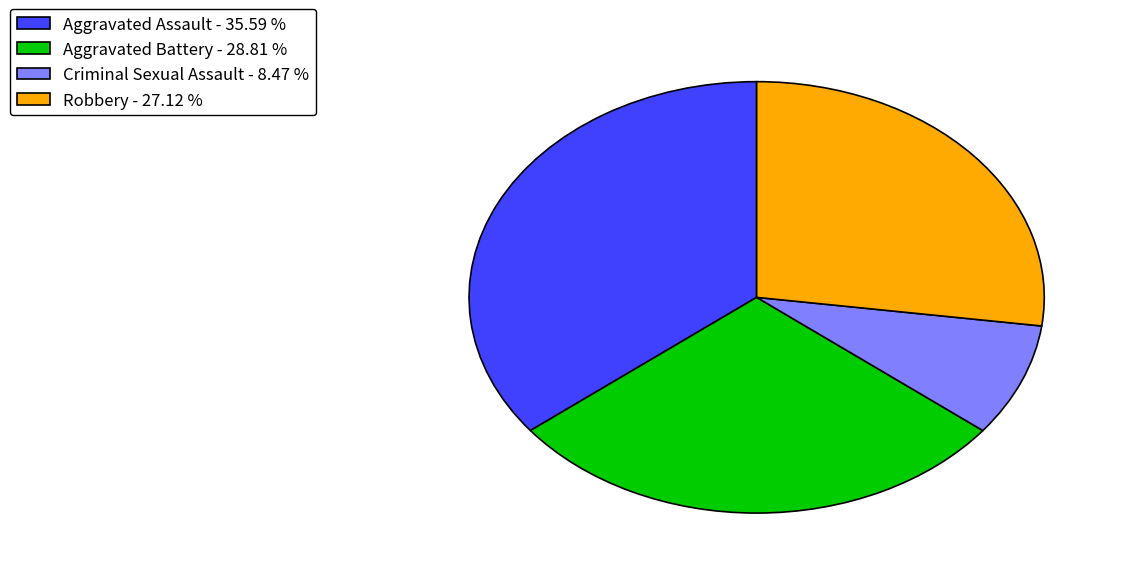

Does Criminal Sexual Assault - 8.47 % represent more than half of the total?

No